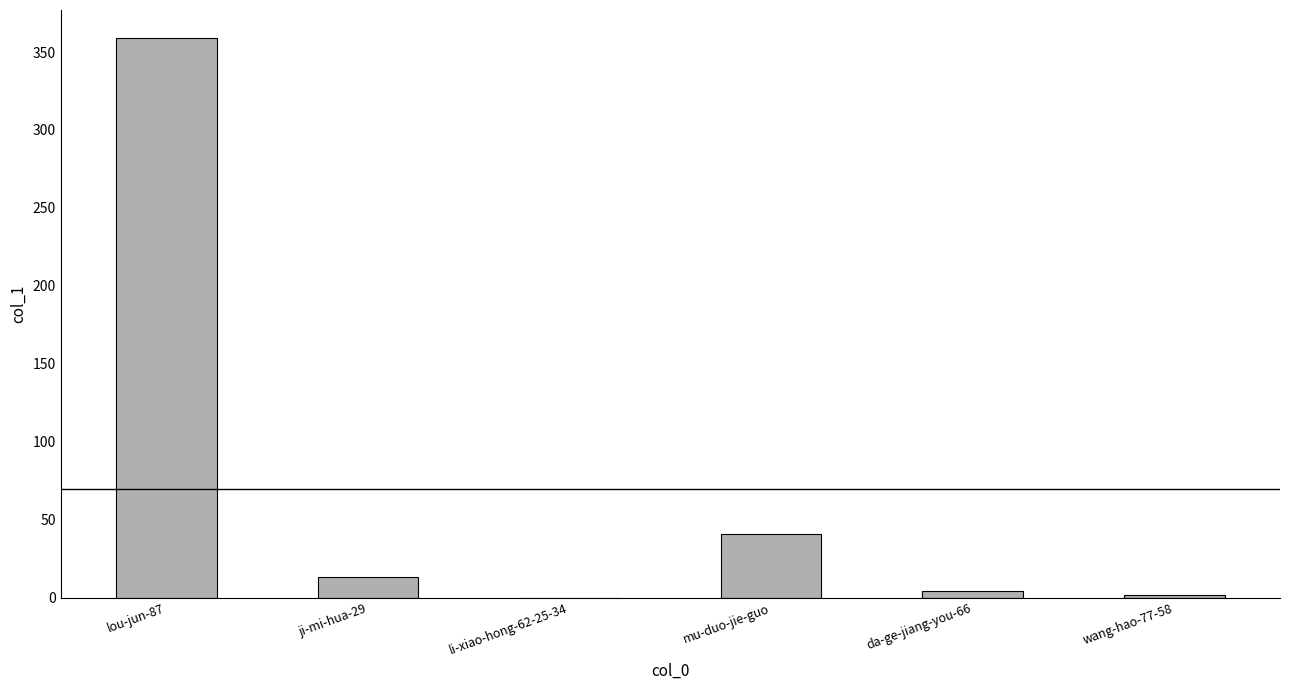

Reading left to right, transcribe all the data shown in this chart.

359	13	0	41	4	2